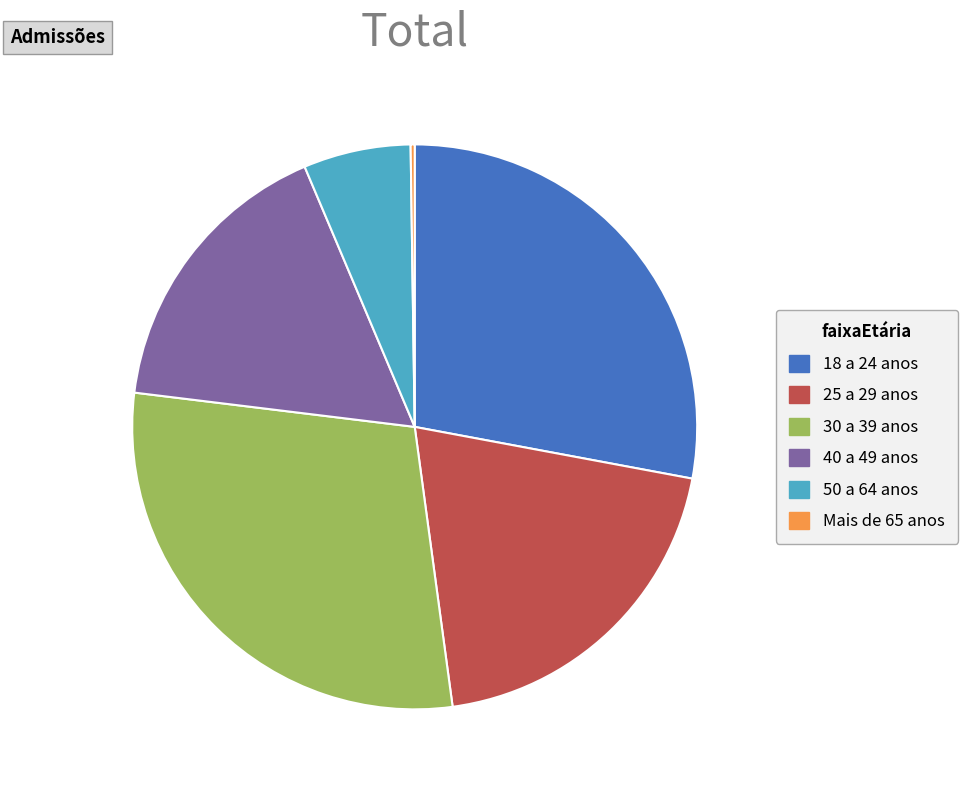

Is there a majority slice in this chart?

No